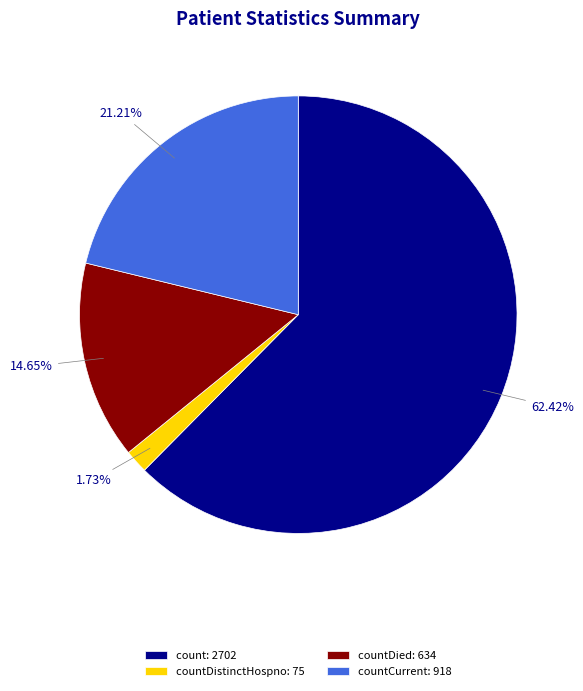

Which slice represents more than half of the pie?

count: 2702